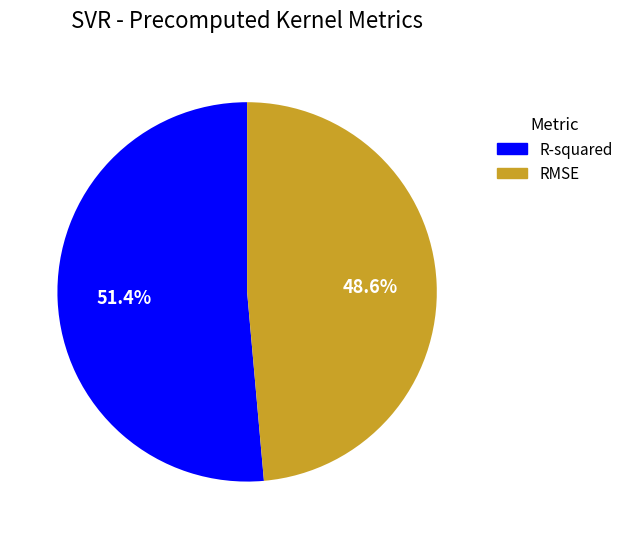

Between RMSE and R-squared, which is larger?

R-squared